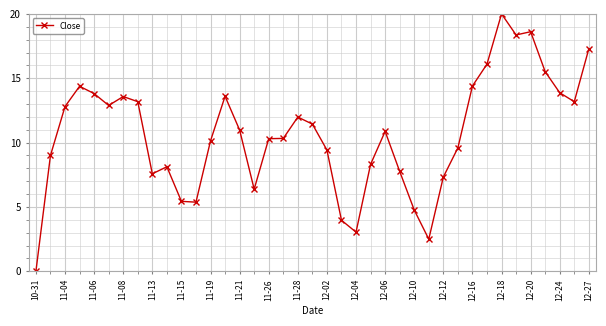

What is the average value?

10.7